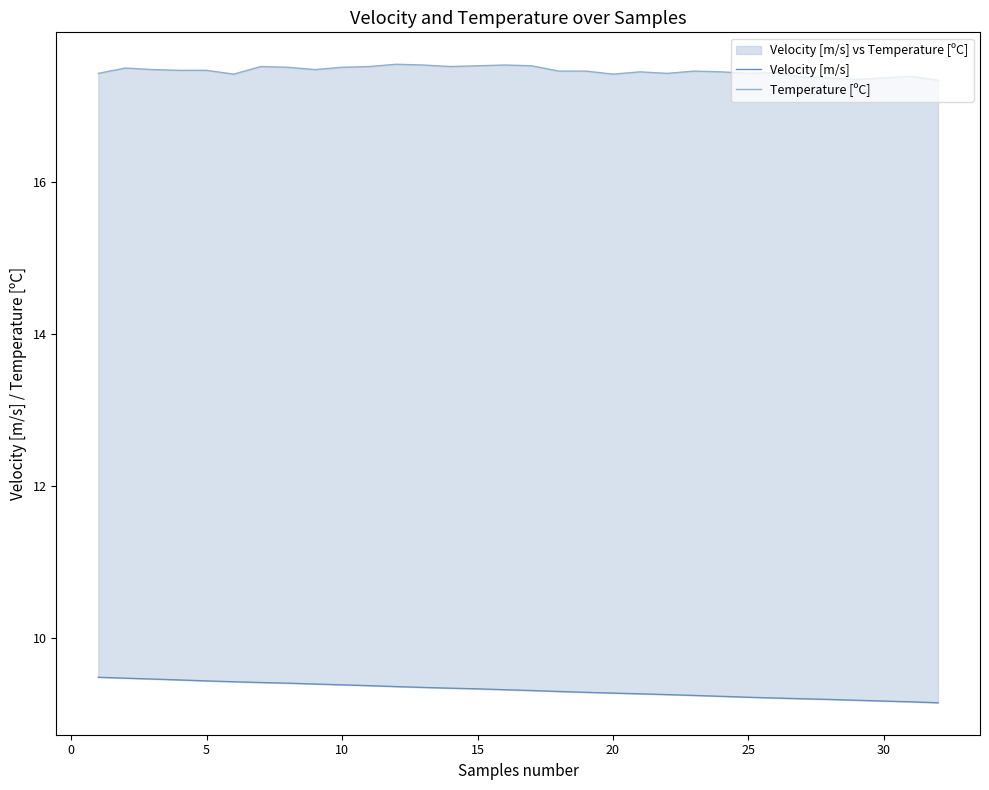

Rank the series by their average value, from lowest to highest.

Velocity [m/s], Temperature [ºC]